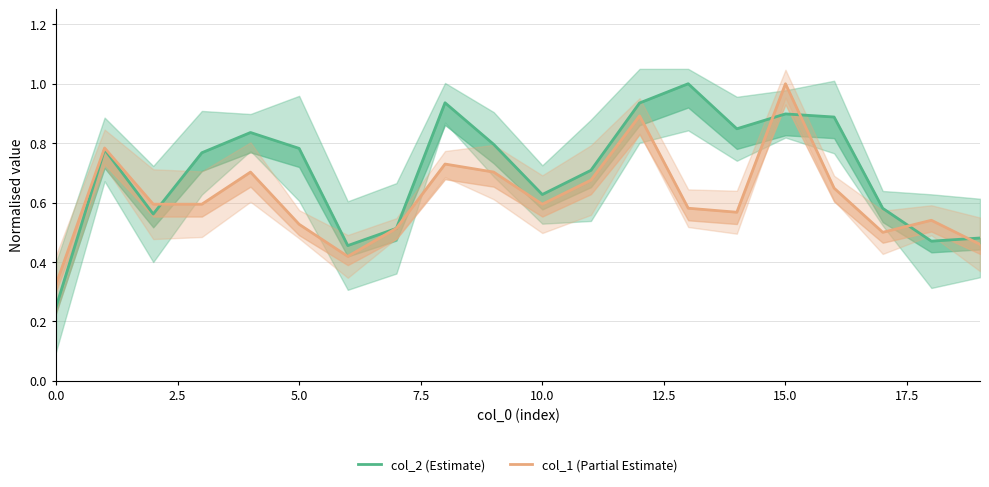

Count the number of data series in this chart.

2